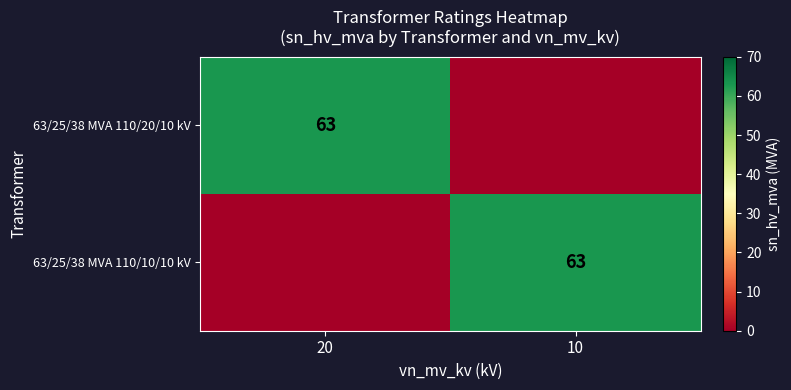

The value of 63/25/38 MVA 110/20/10 kV at 20 is 63. True or false?

True